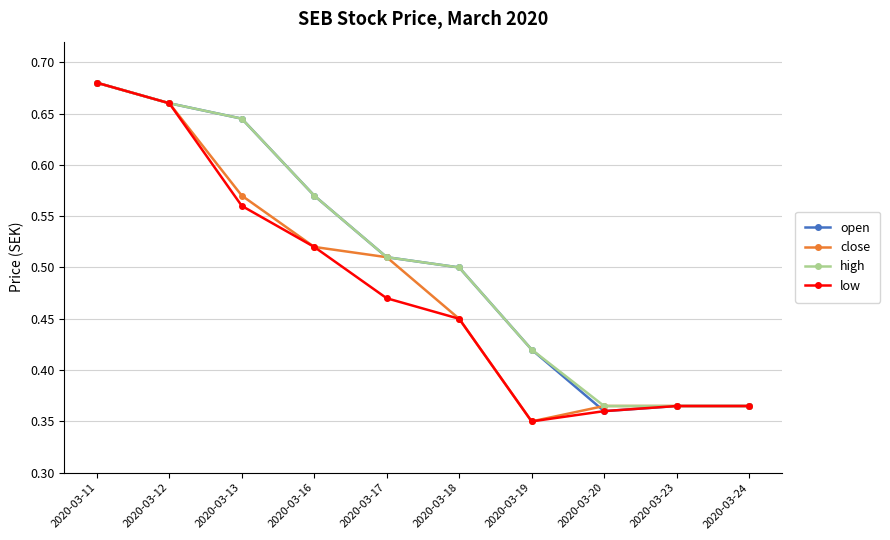

Is it true that close equals 1.0 at 2020-03-12?

False